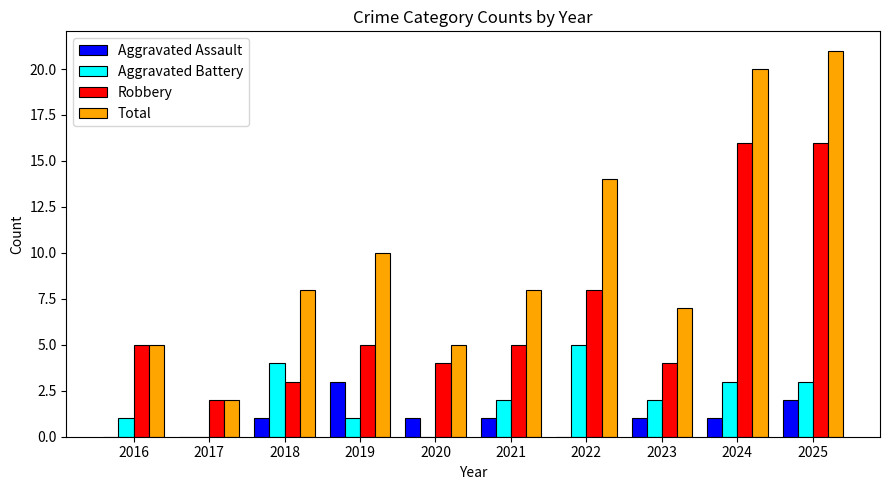

Is it true that Total equals 7 at 2023?

True